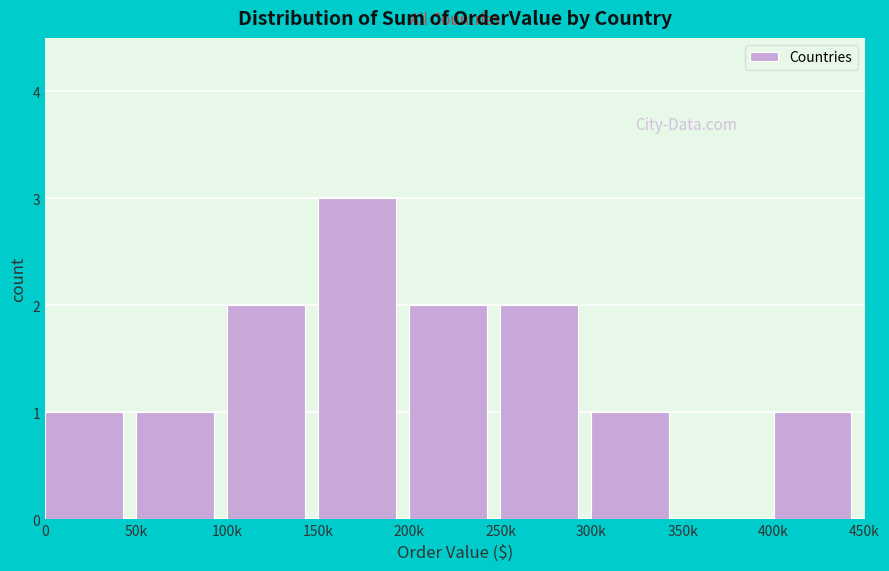

Reading left to right, list all the values displayed in this chart.

0=1	50k=1	100k=2	150k=3	200k=2	250k=2	300k=1	350k=0	400k=1